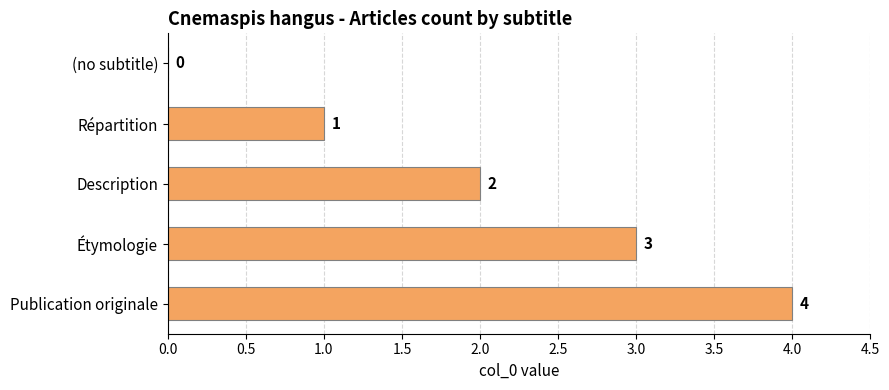

Count the number of data series in this chart.

1